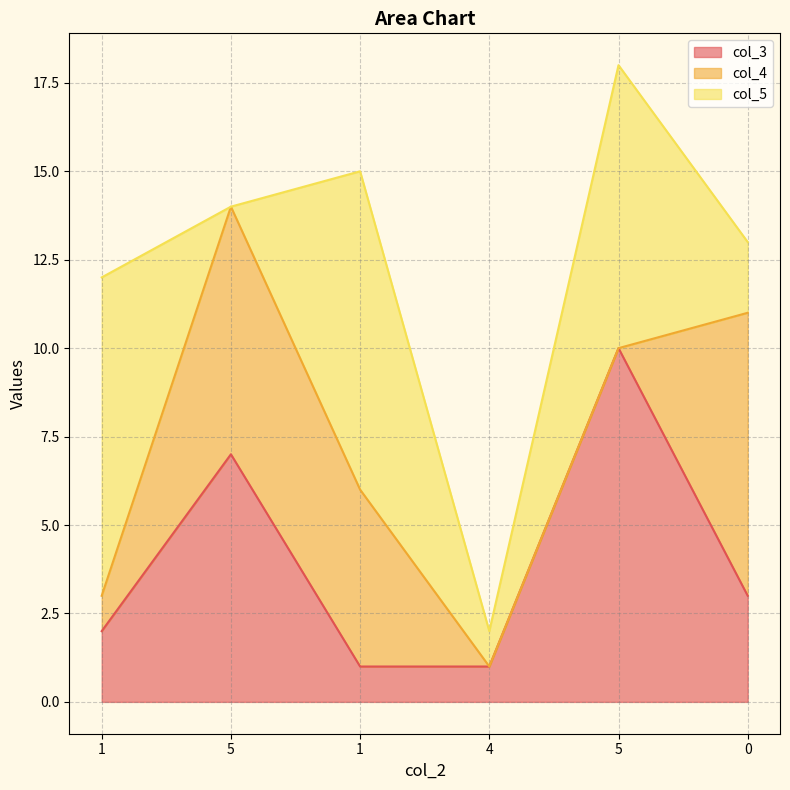

True or false: col_4 has a value of 0 at 4.

True